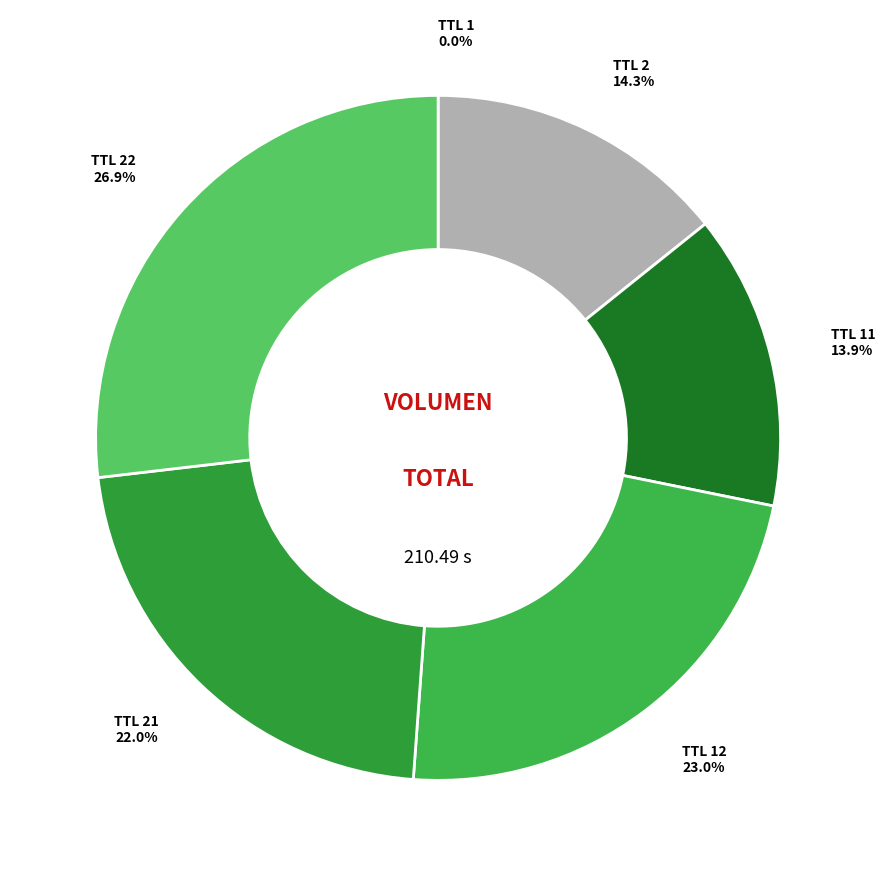

Does TTL 21 account for over 50% of the chart?

No